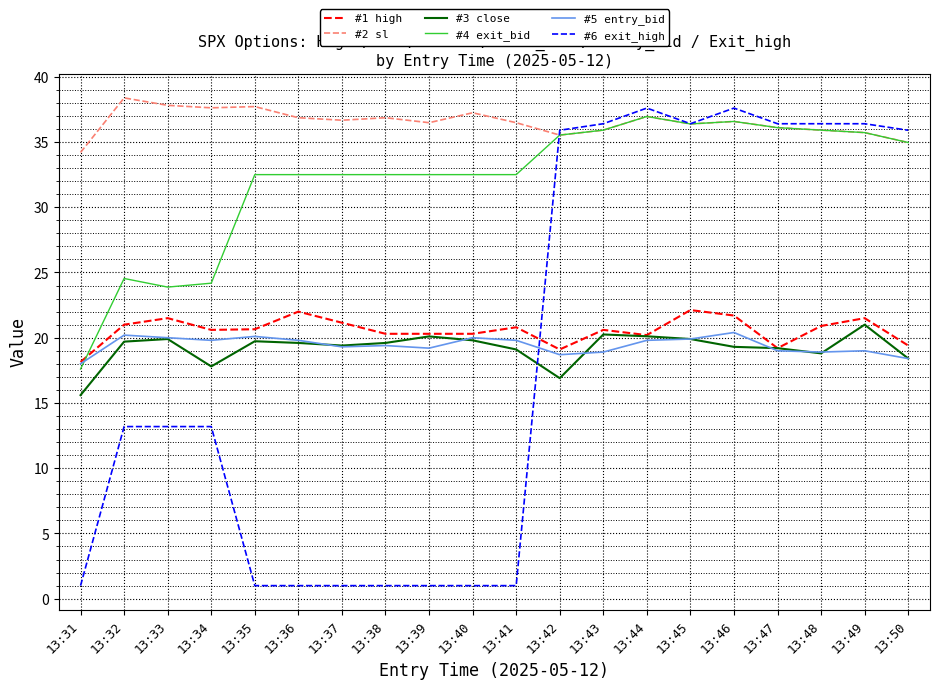

True or false: #5 entry_bid and #2 sl cross at least once.

False